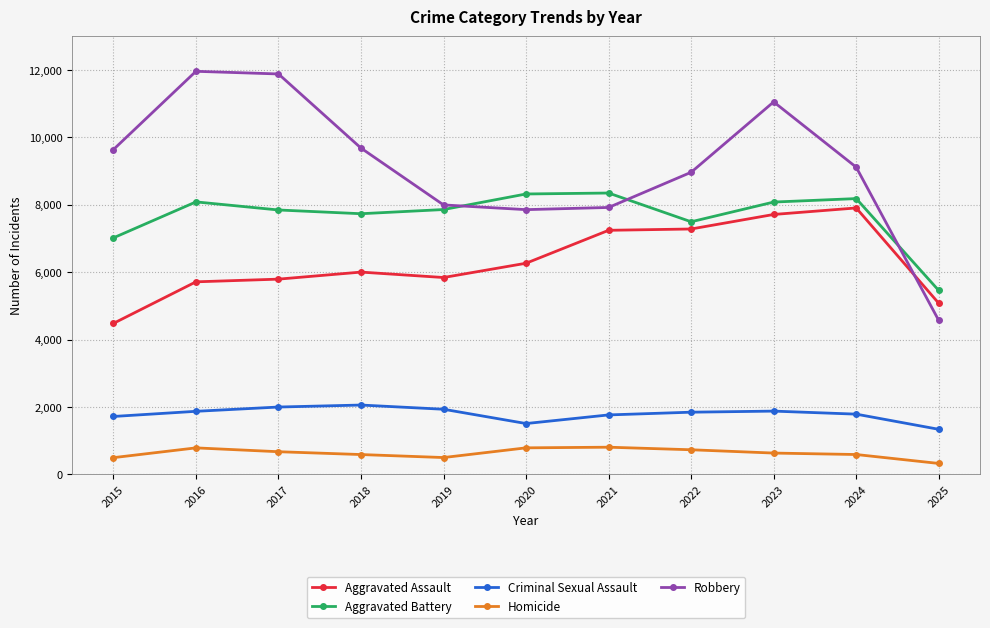

True or false: Aggravated Battery and Homicide intersect in this chart.

False